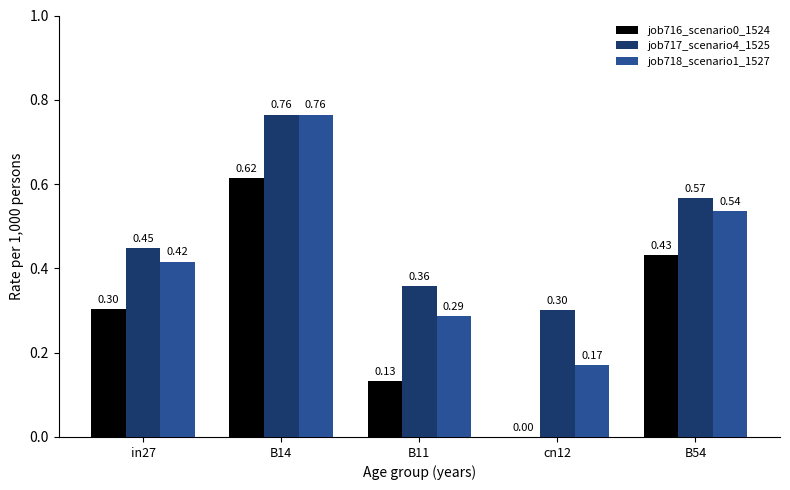

True or false: job716_scenario0_1524 has a value of 0.5 at in27.

False